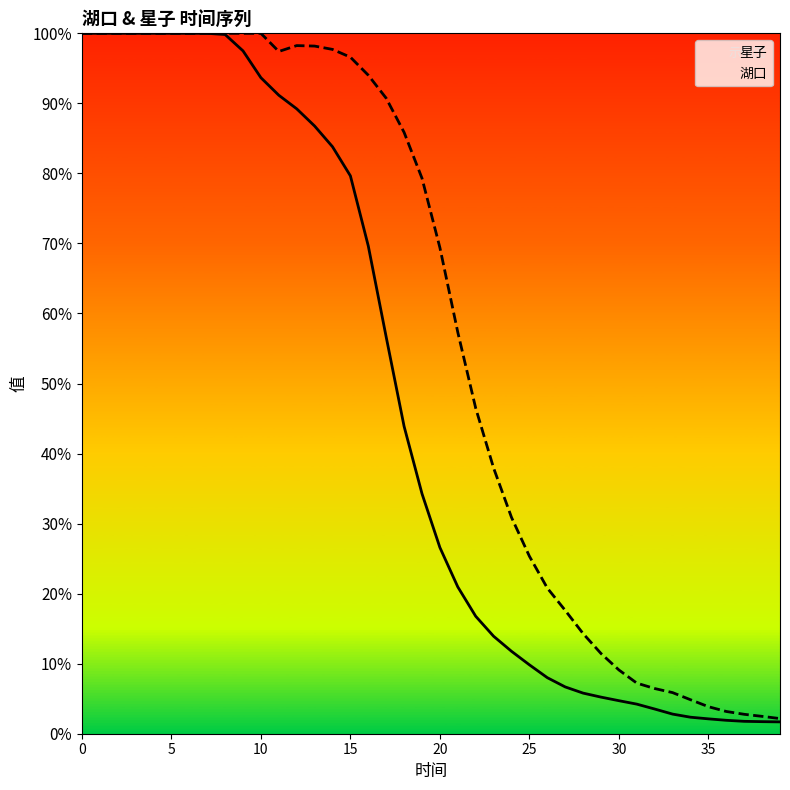

At which label does 湖口 reach its minimum?

39